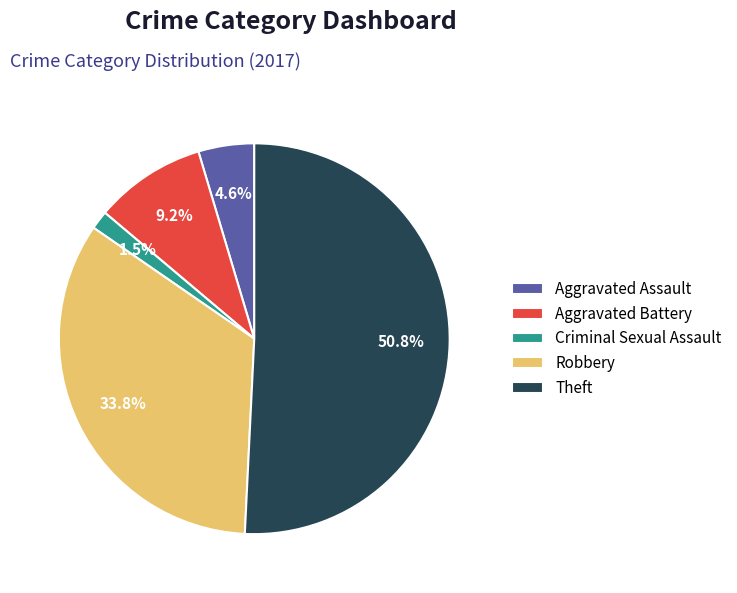

True or false: Robbery accounts for 19% of the total.

False